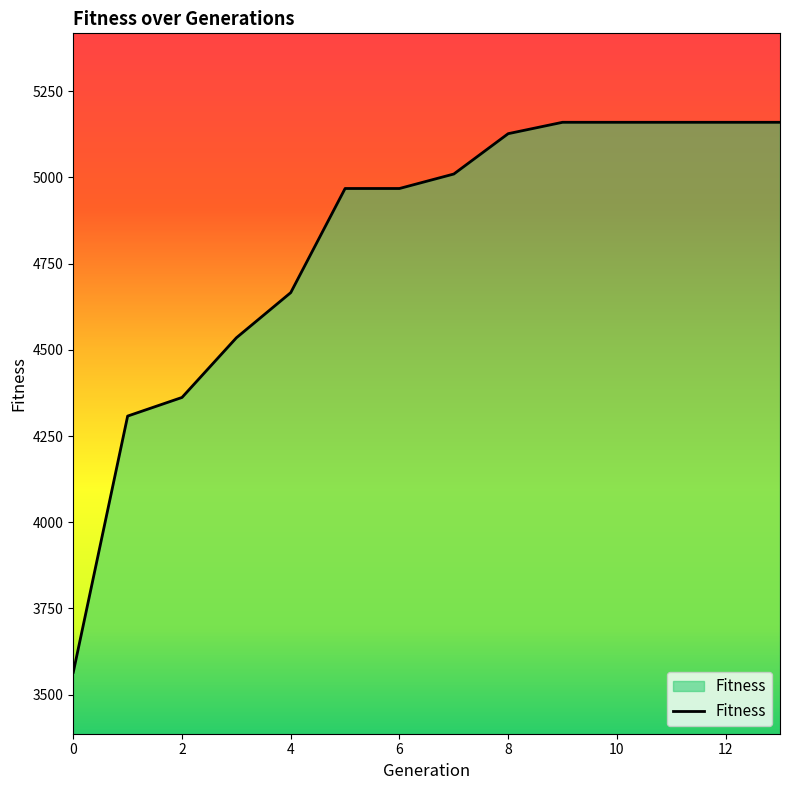

What is the difference between the maximum and minimum values?

1595